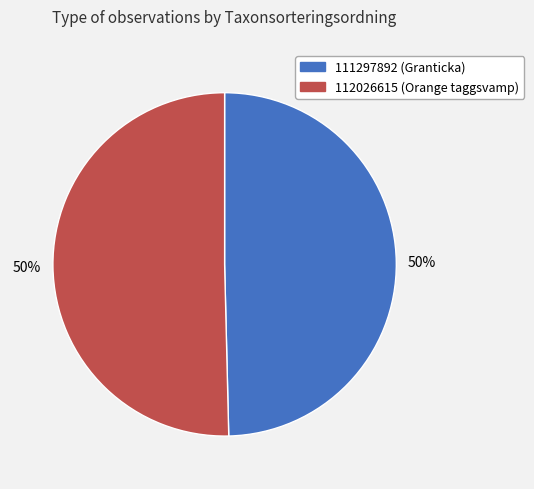

What is the ratio of the value at 112026615 (Orange taggsvamp) to the value at 111297892 (Granticka)?

1.0